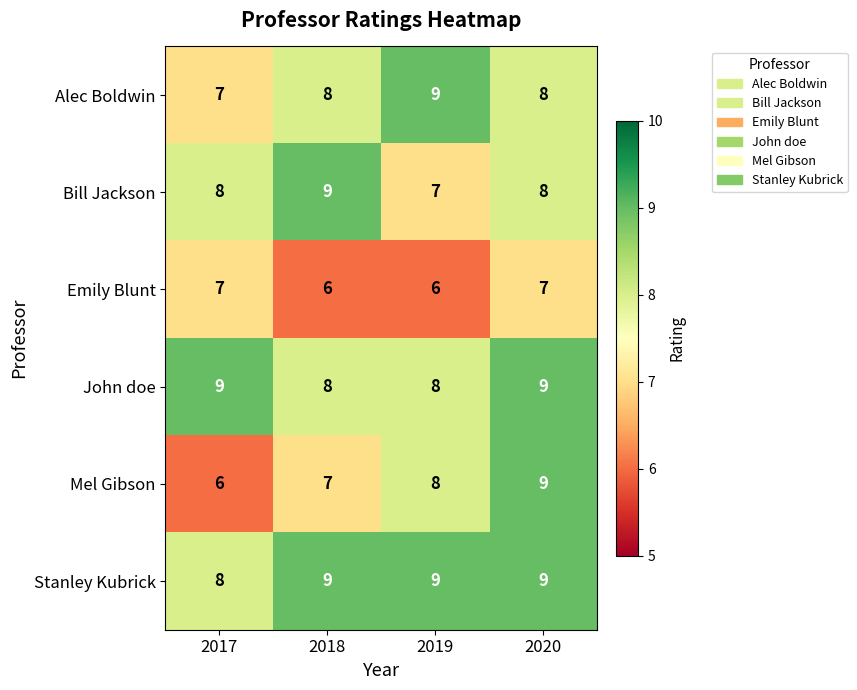

What is the highest value of the John doe series?

9